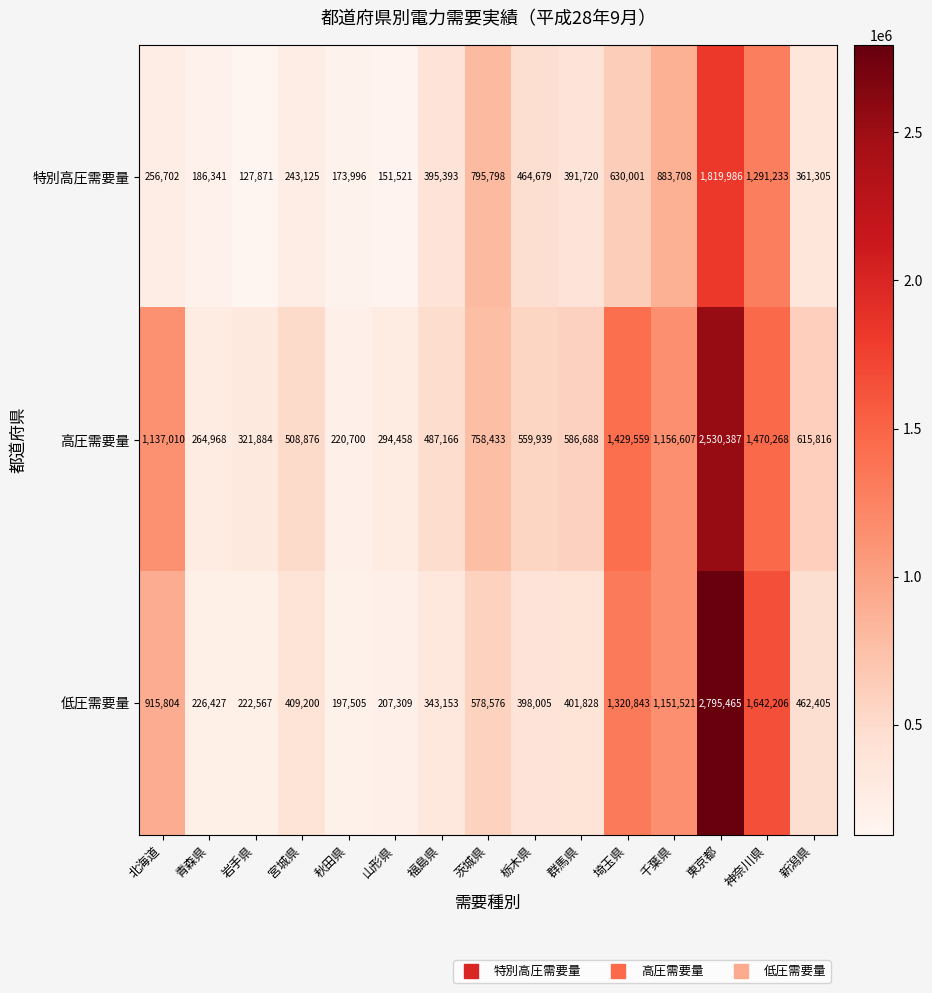

Where is 低圧需要量 nearest to the value 1496485?

神奈川県